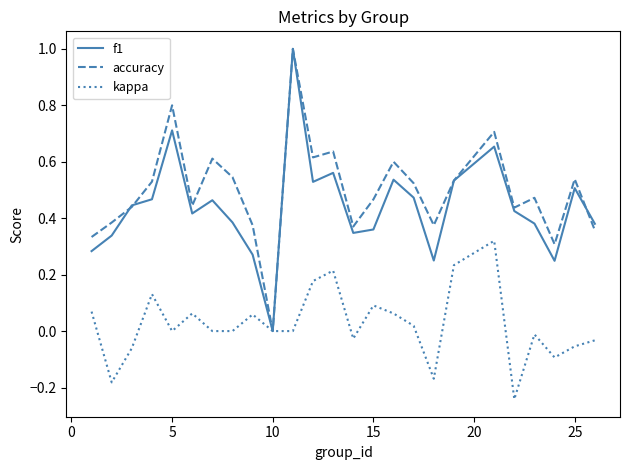

Which series has the largest total across all categories?

accuracy